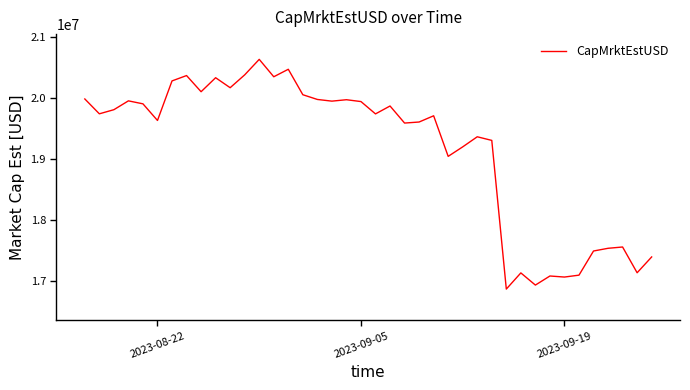

What is the difference between the maximum and minimum values?

3753572.8